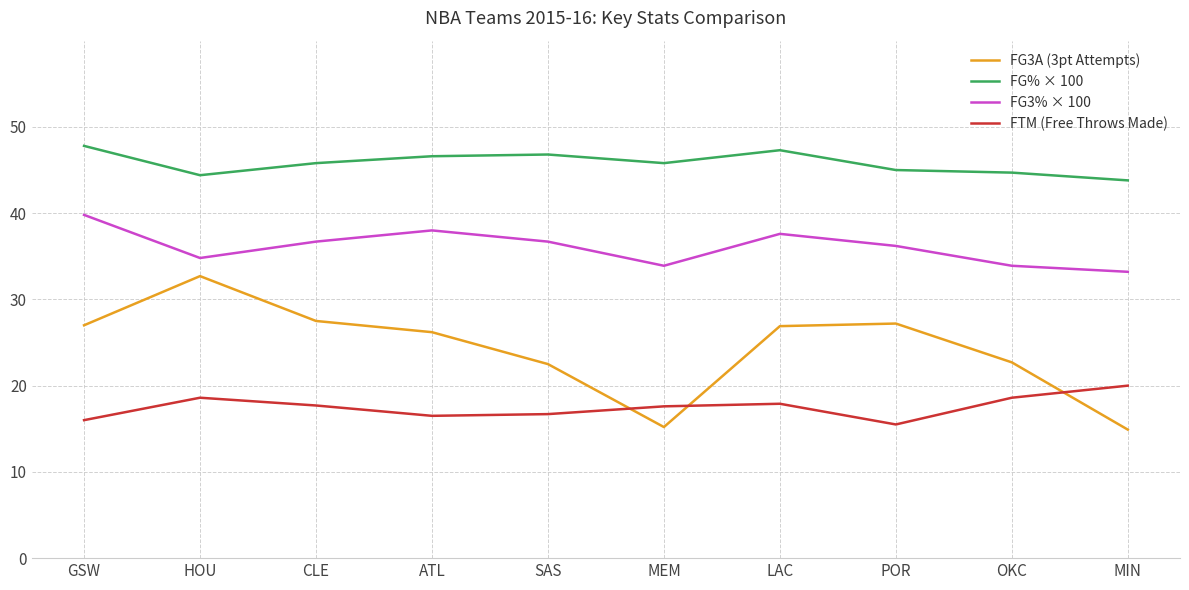

How many interior local valleys does the FG3% × 100 series have?

2